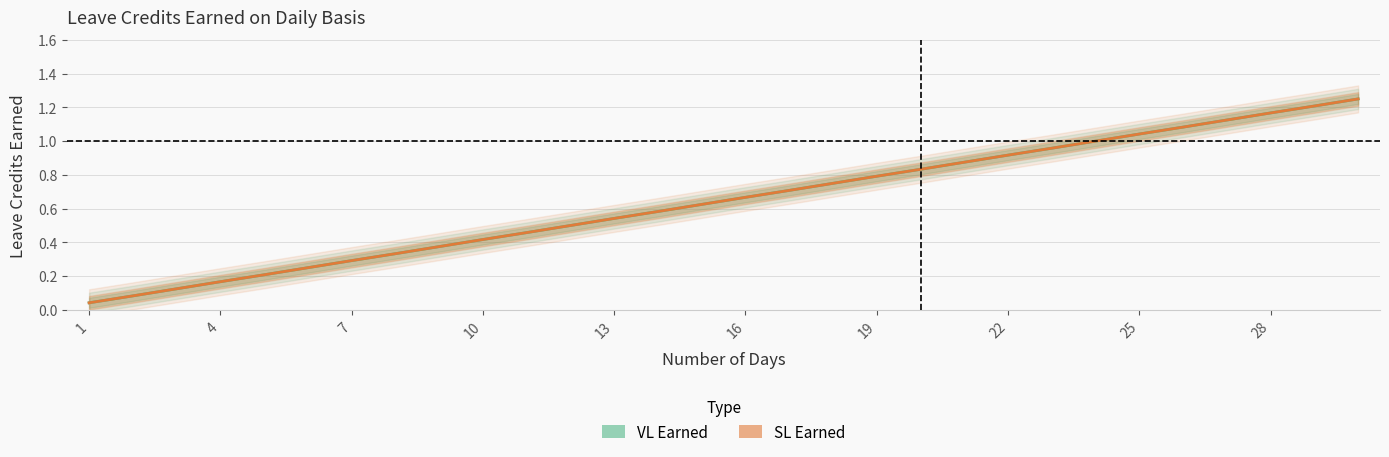

What is the total value across all series at 8?

0.7